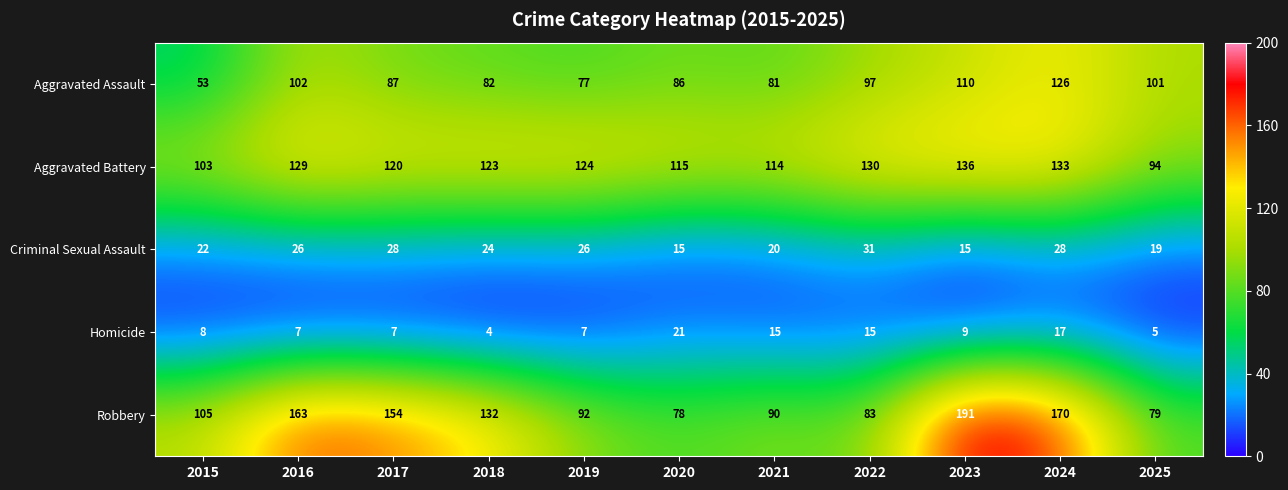

How many distinct data groups are displayed?

5